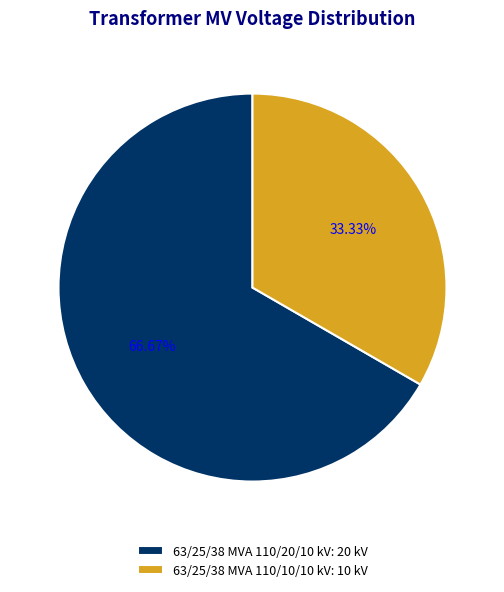

To the nearest percent, what portion does 63/25/38 MVA 110/10/10 kV represent?

33%